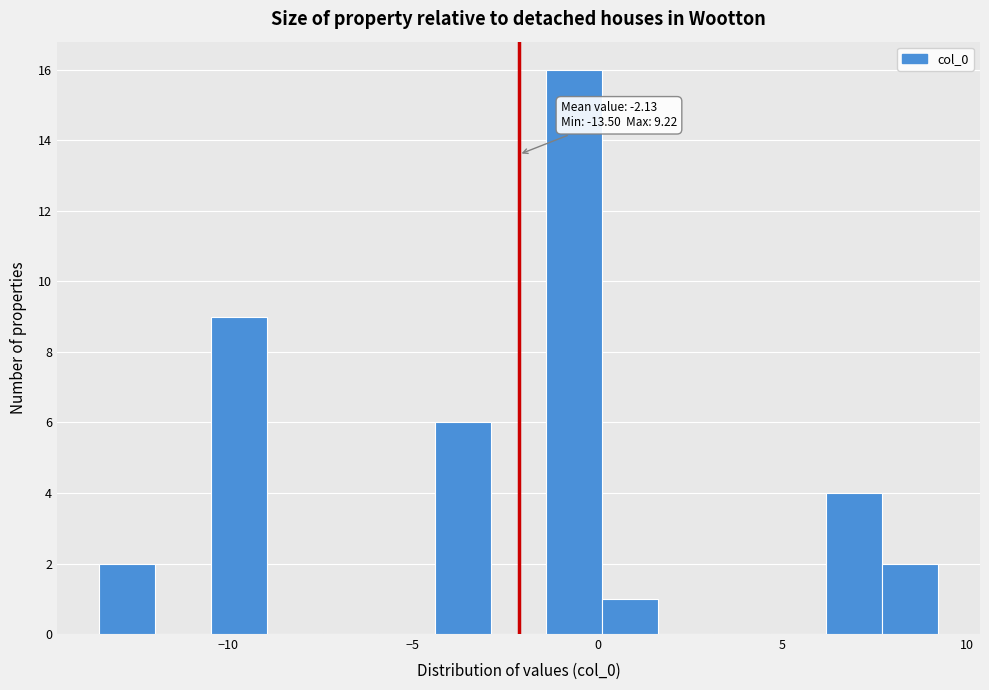

Around what value on the x-axis is the tallest bar? Give the approximate position of its centre, as read against the axis.

-0.5